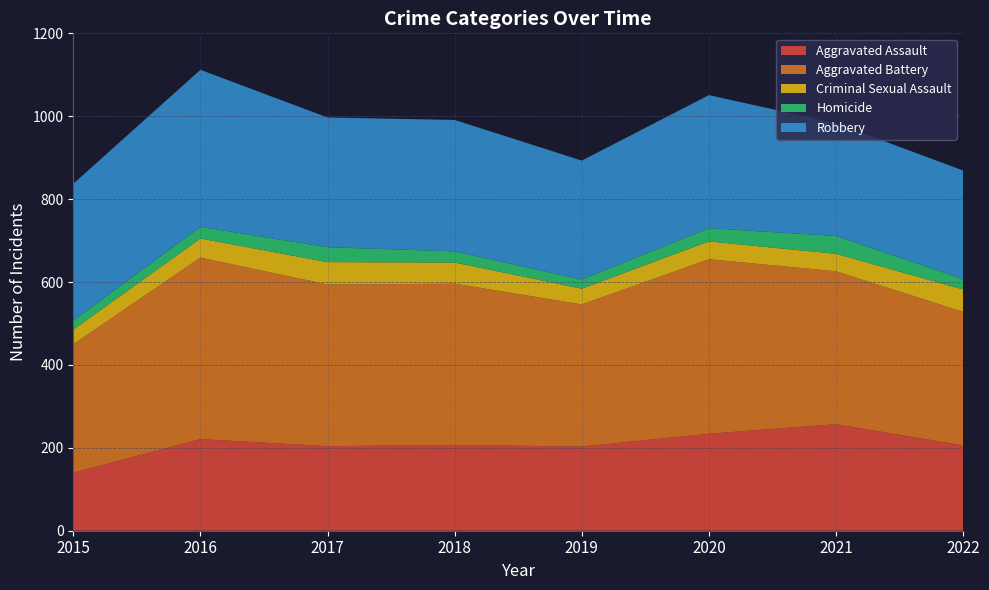

Reading right to left, what are all the values shown in this chart?

Aggravated Assault: 206	257	234	203	207	204	221	140
Aggravated Battery: 322	369	421	343	389	390	438	310
Criminal Sexual Assault: 54	42	43	38	51	54	46	35
Homicide: 25	43	32	22	27	36	28	22
Robbery: 262	272	321	287	317	313	379	330